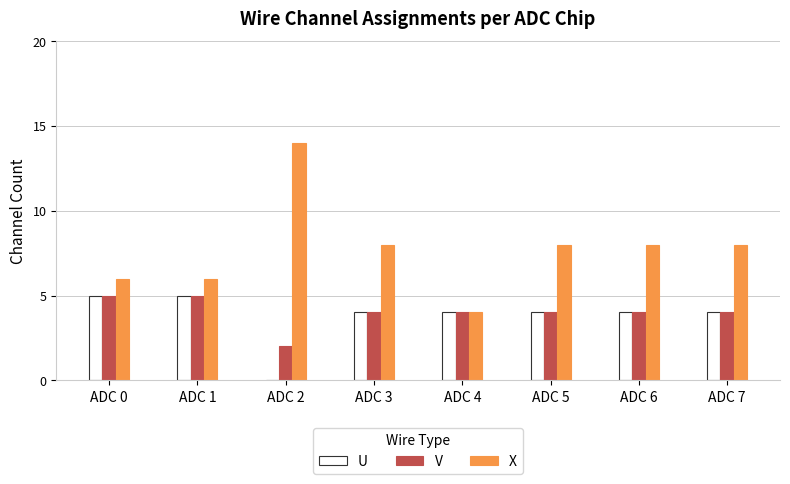

Which category has the highest value across all series?

ADC 2